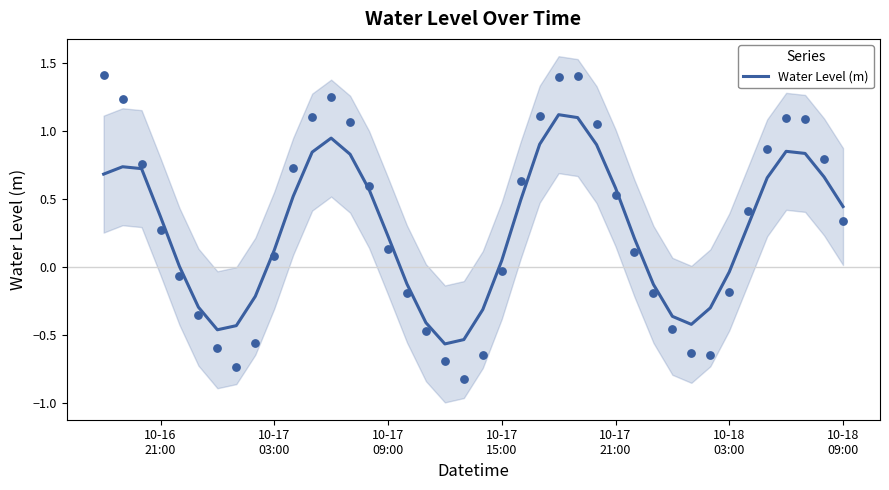

What is the maximum value for Water Level (m)?

1.1